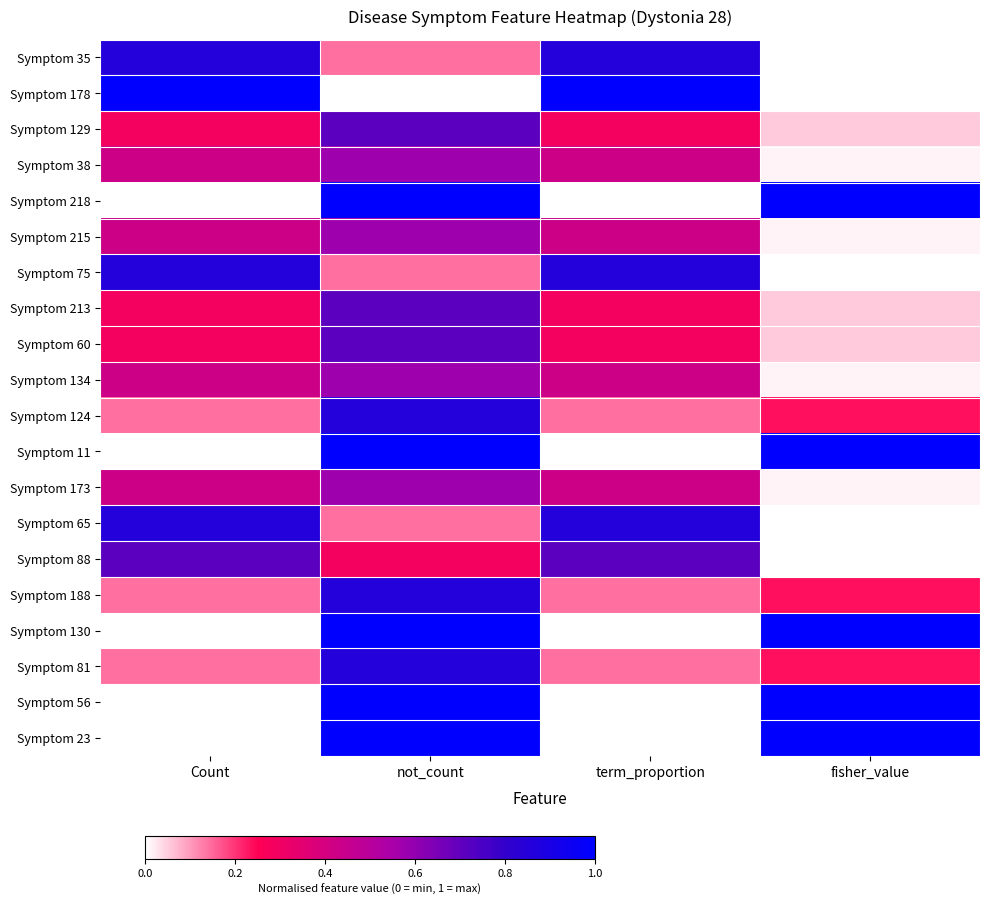

At how many categories does at least one series exceed 0?

4